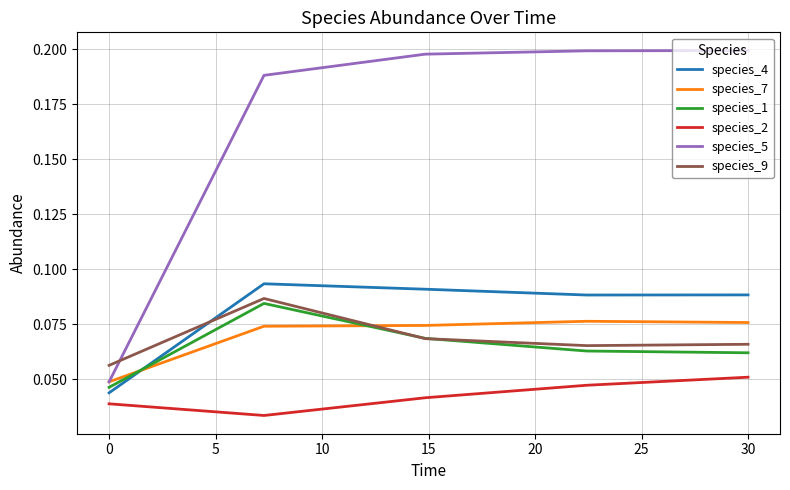

Which series has the largest total across all categories?

species_5